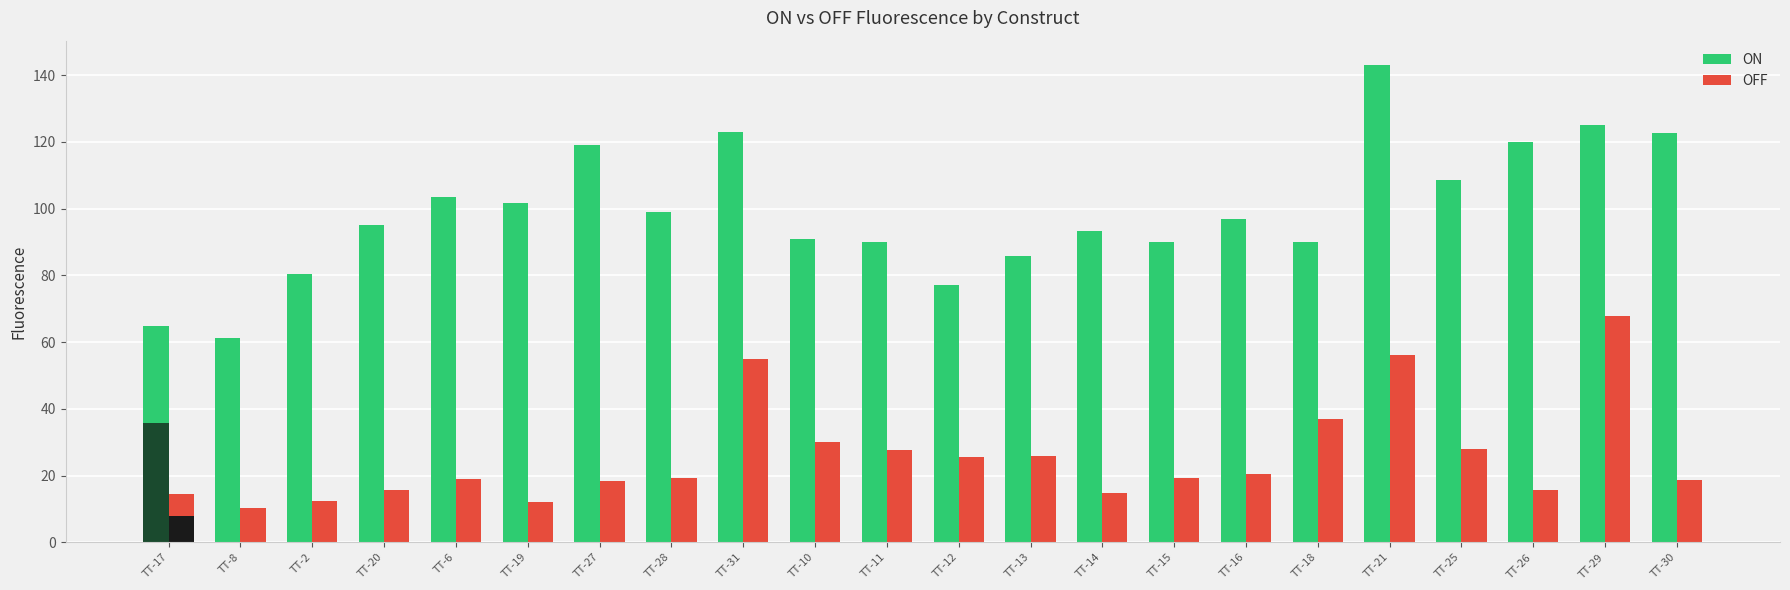

What is the difference between the maximum and minimum values in the OFF series?

57.4